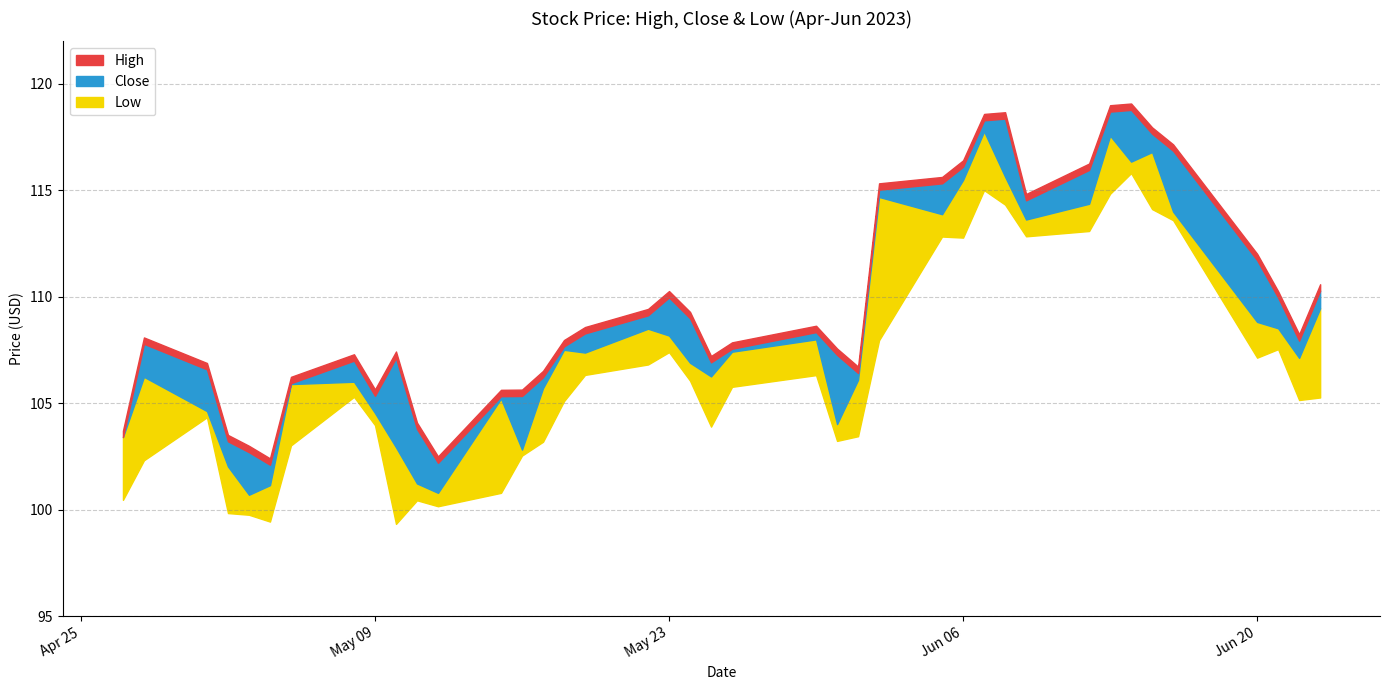

True or false: Low and Close intersect in this chart.

False